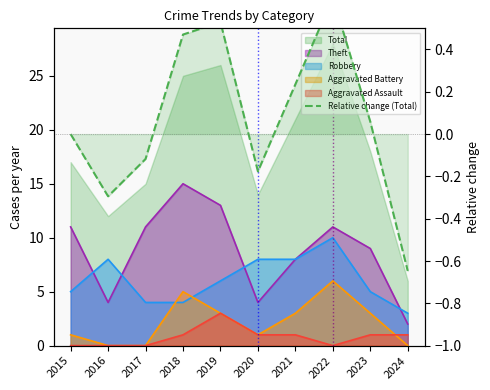

How many interior local peaks (higher than both neighbors) does the data have?

2